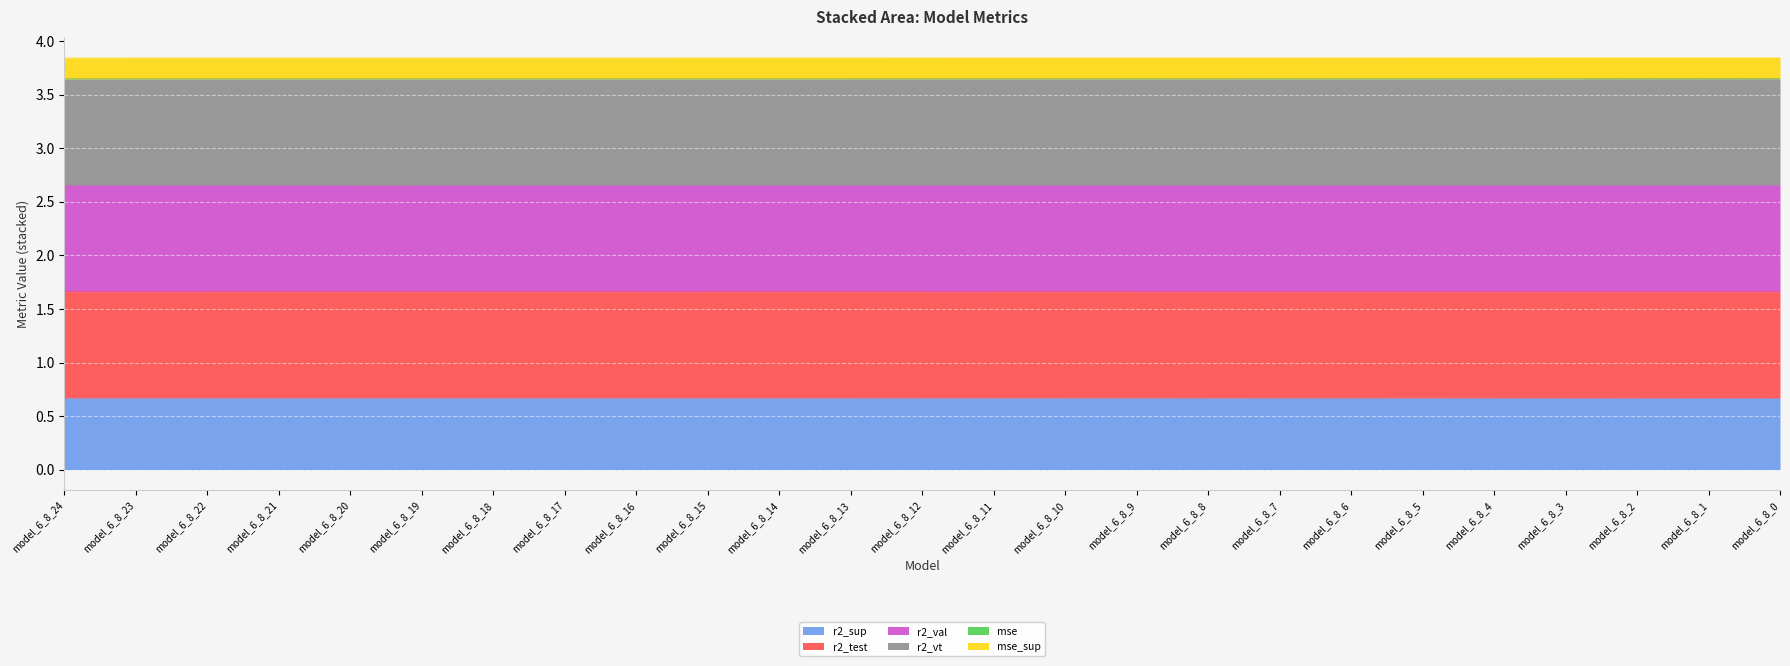

What are all the series names shown in the legend?

r2_sup, r2_test, r2_val, r2_vt, mse, mse_sup